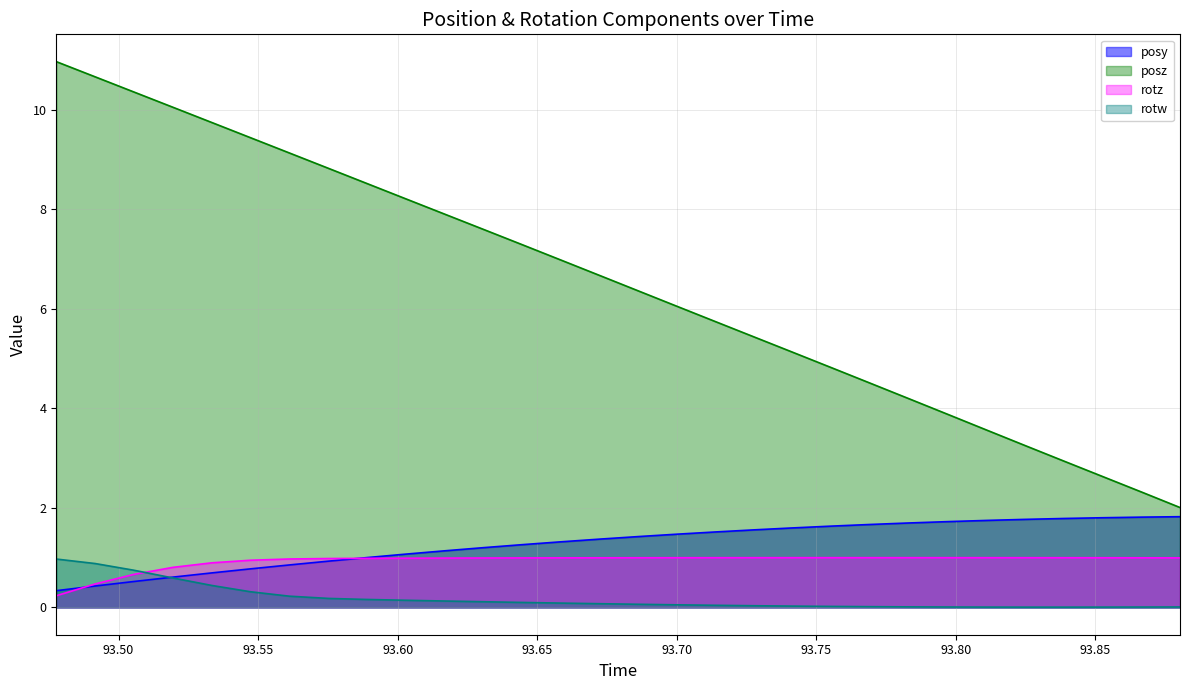

Rank the categories by posy value from highest to lowest.

93.88037, 93.86682, 93.85278, 93.83862, 93.82483, 93.81128, 93.79724, 93.7832, 93.76917, 93.75537, 93.74146, 93.72766, 93.71387, 93.70007, 93.68665, 93.67273, 93.6582, 93.64453, 93.63098, 93.61658, 93.60254, 93.58862, 93.57532, 93.56116, 93.54724, 93.53357, 93.51941, 93.50537, 93.49158, 93.47766